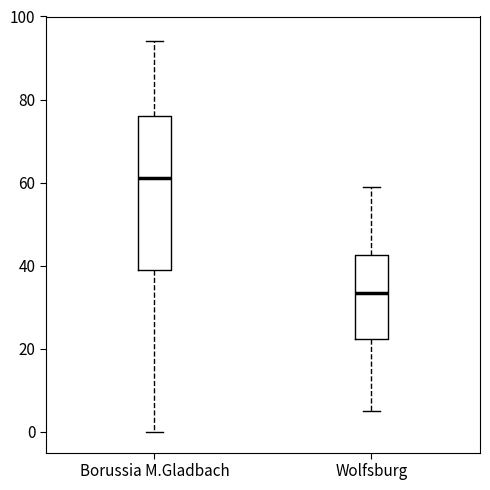

Where is the lower edge of the box for Borussia M.Gladbach on the y-axis? The values are not printed on the chart, so give them approximately, as read against the axis.

40